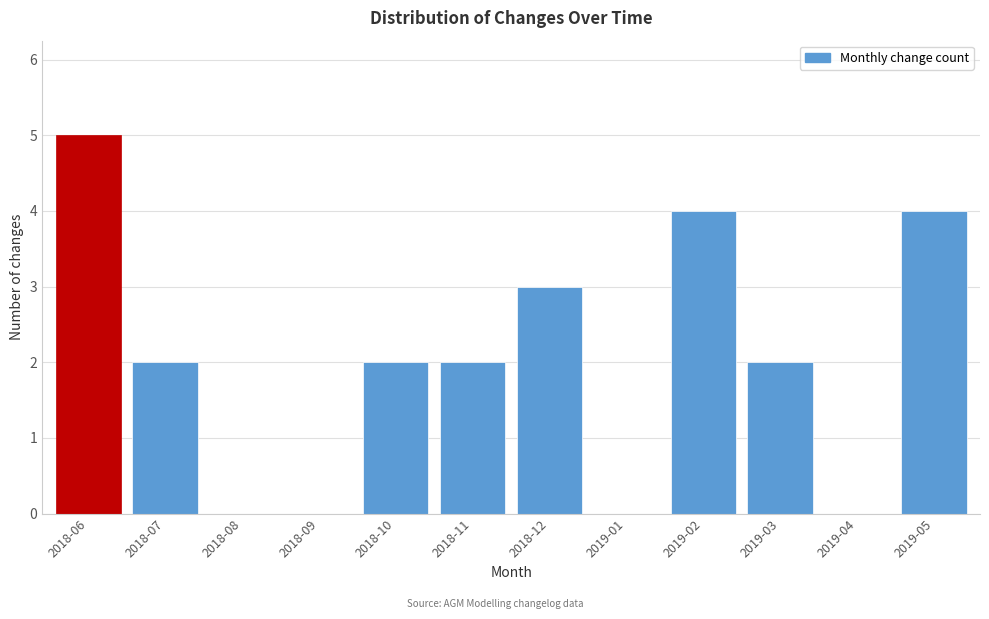

Reading left to right, list all the values displayed in this chart.

2018-06=5	2018-07=2	2018-08=0	2018-09=0	2018-10=2	2018-11=2	2018-12=3	2019-01=0	2019-02=4	2019-03=2	2019-04=0	2019-05=4